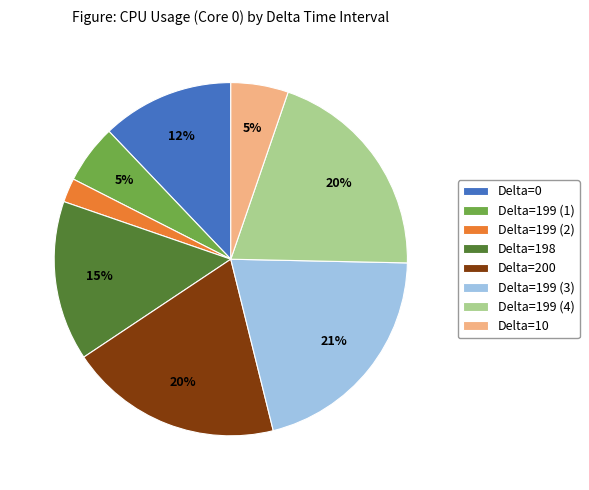

Do Delta=199 (2) and Delta=10 together represent more than half of the pie?

No